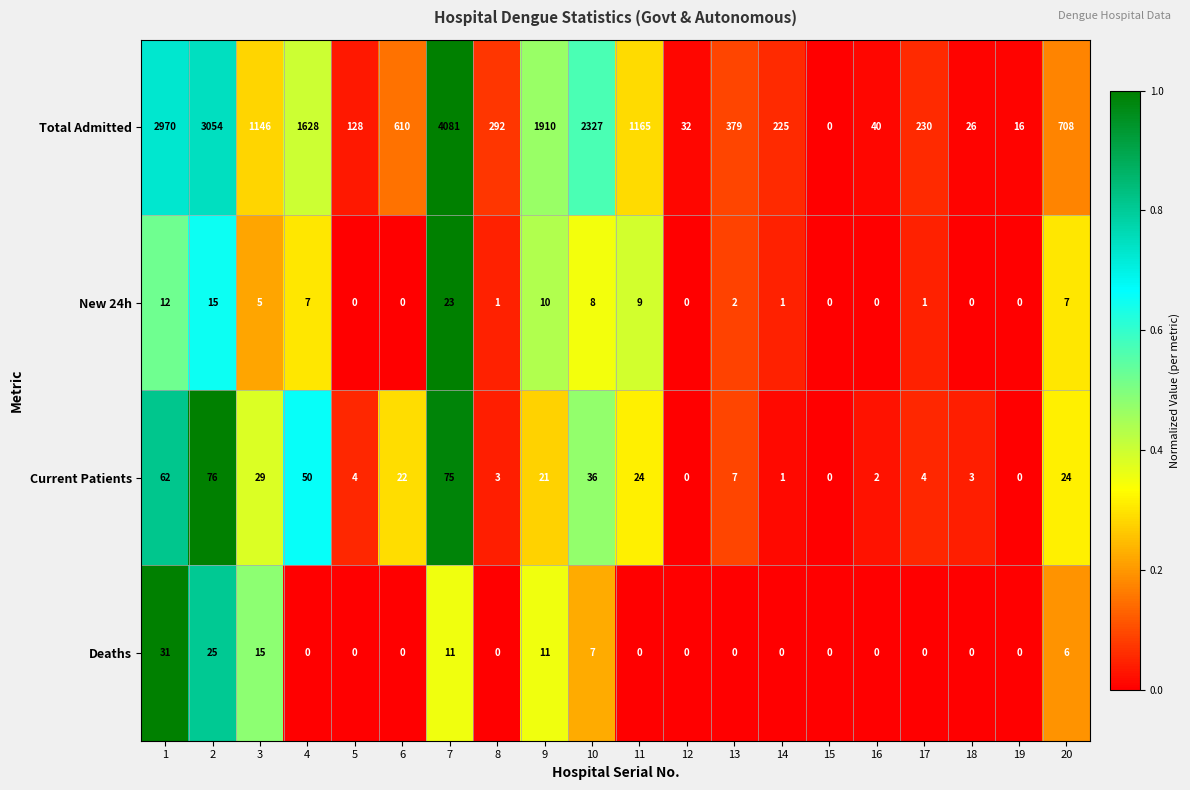

Which series has the largest total across all categories?

Total Admitted